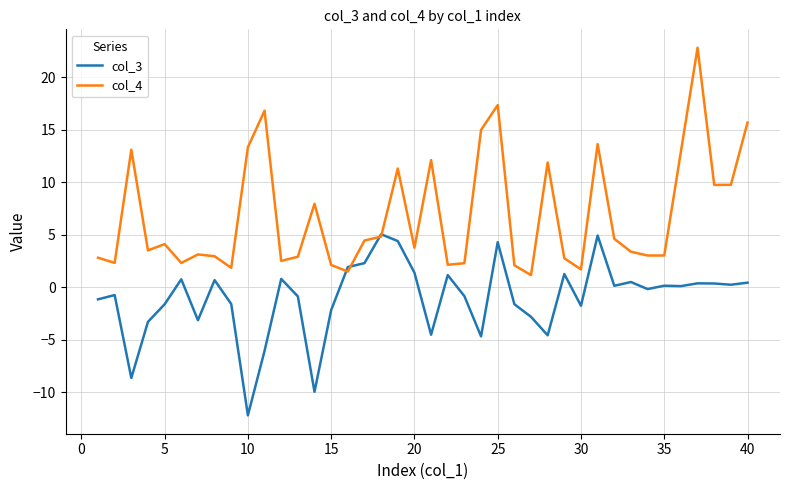

What is the highest value of the col_4 series?

22.8